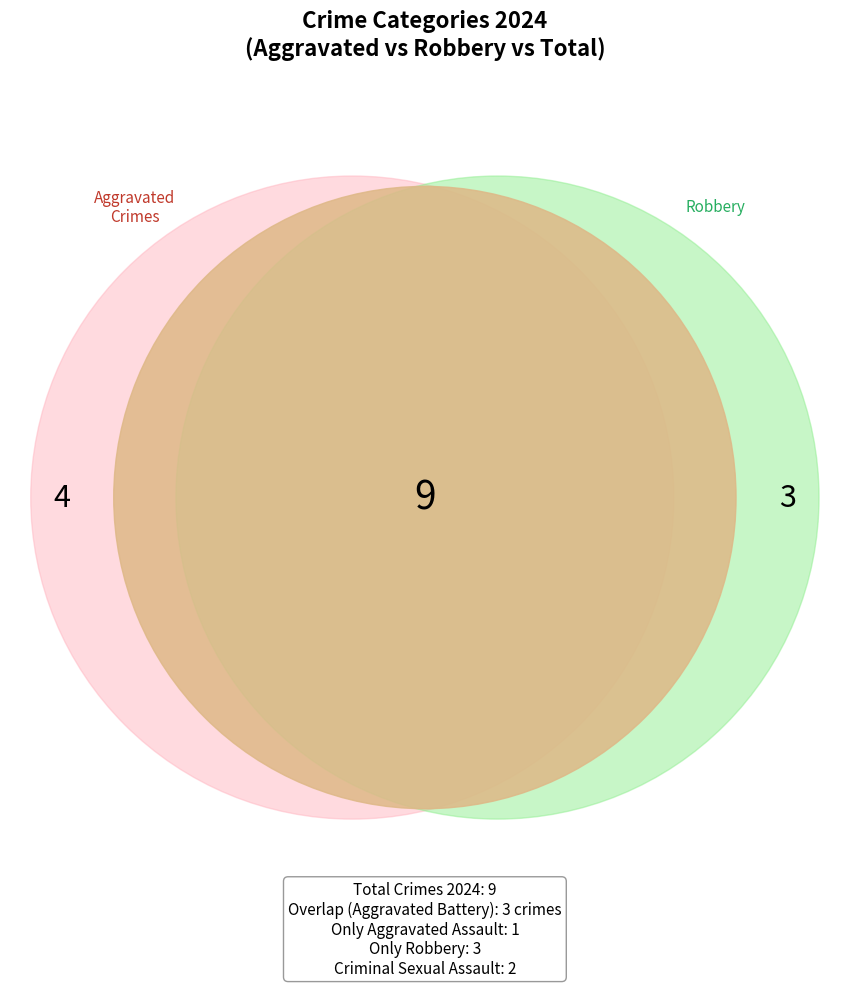

To the nearest percent, what is the difference between the Robbery and Aggravated Assault slice percentages?

22%